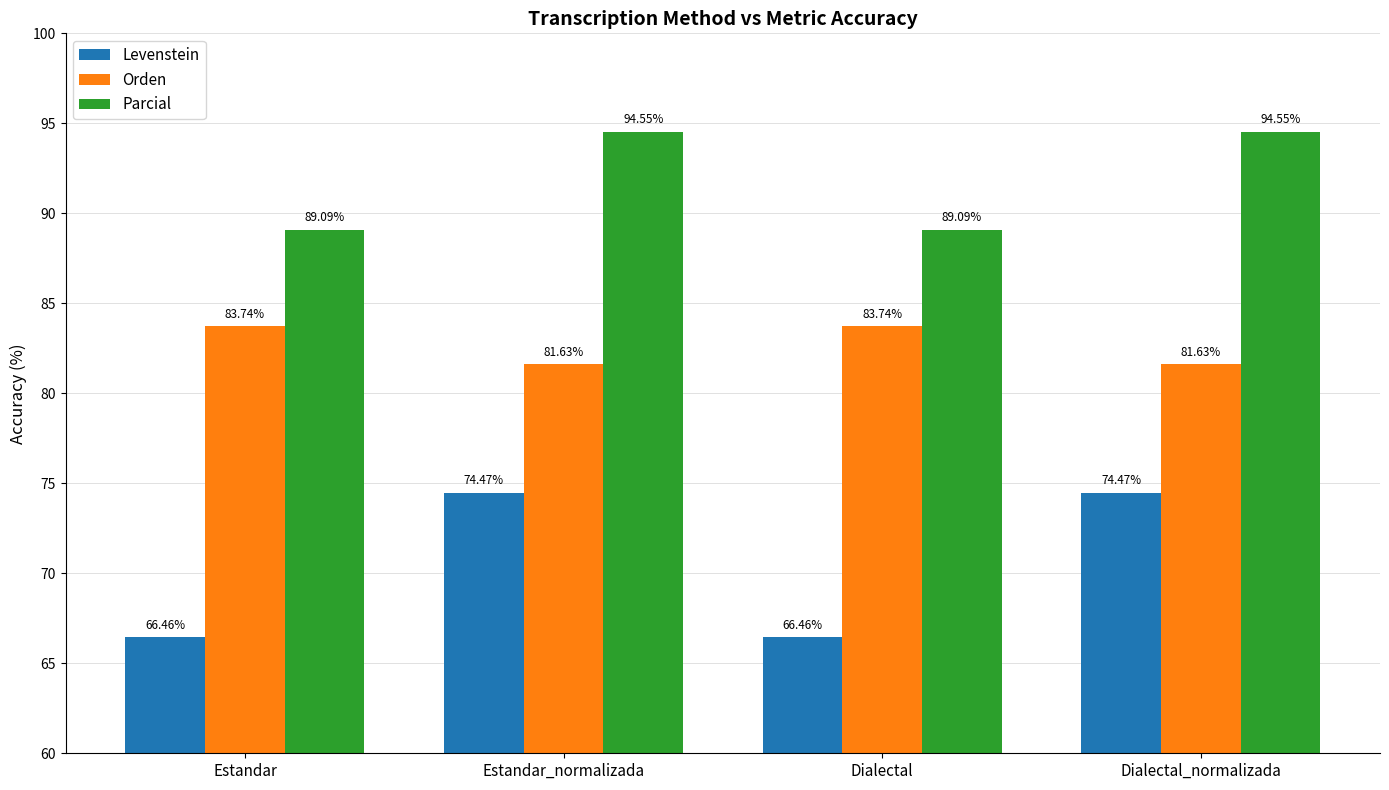

What is the value of the Orden bar at the 1st from the left?

83.7